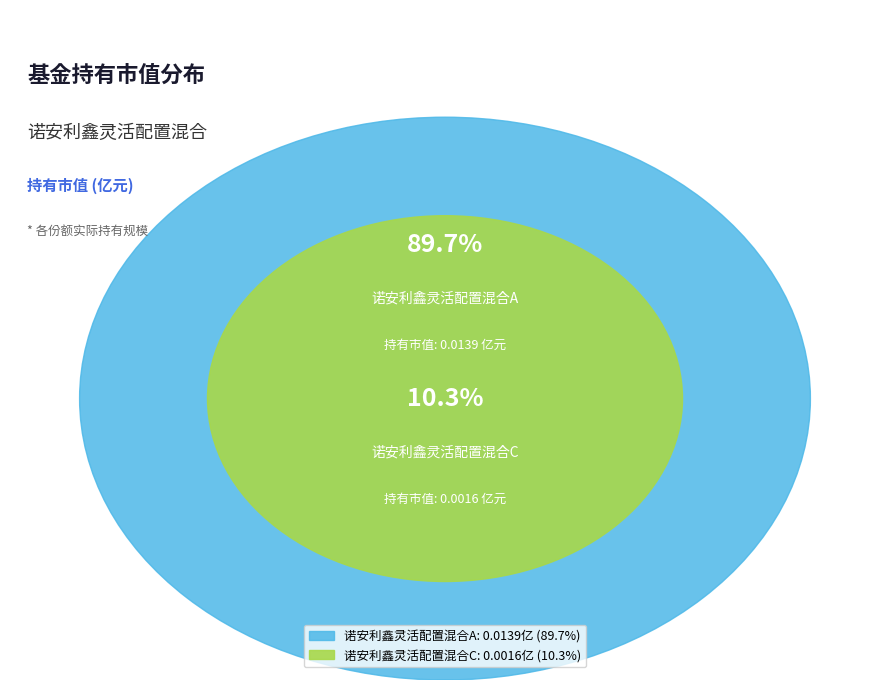

To the nearest percent, what is the combined percentage of 诺安利鑫灵活配置混合A and 诺安利鑫灵活配置混合C?

100%